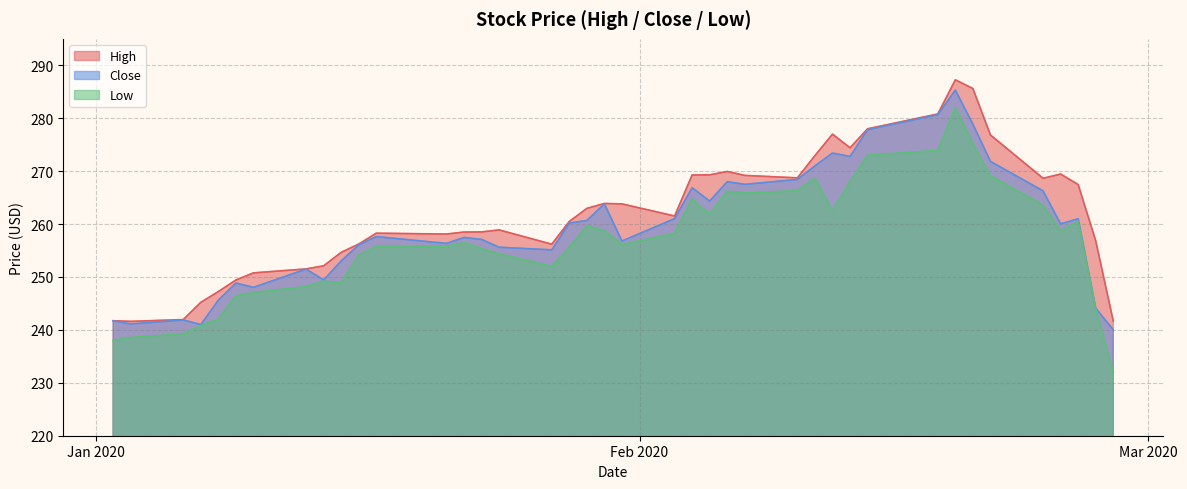

What is the sum of all High values?

10476.9